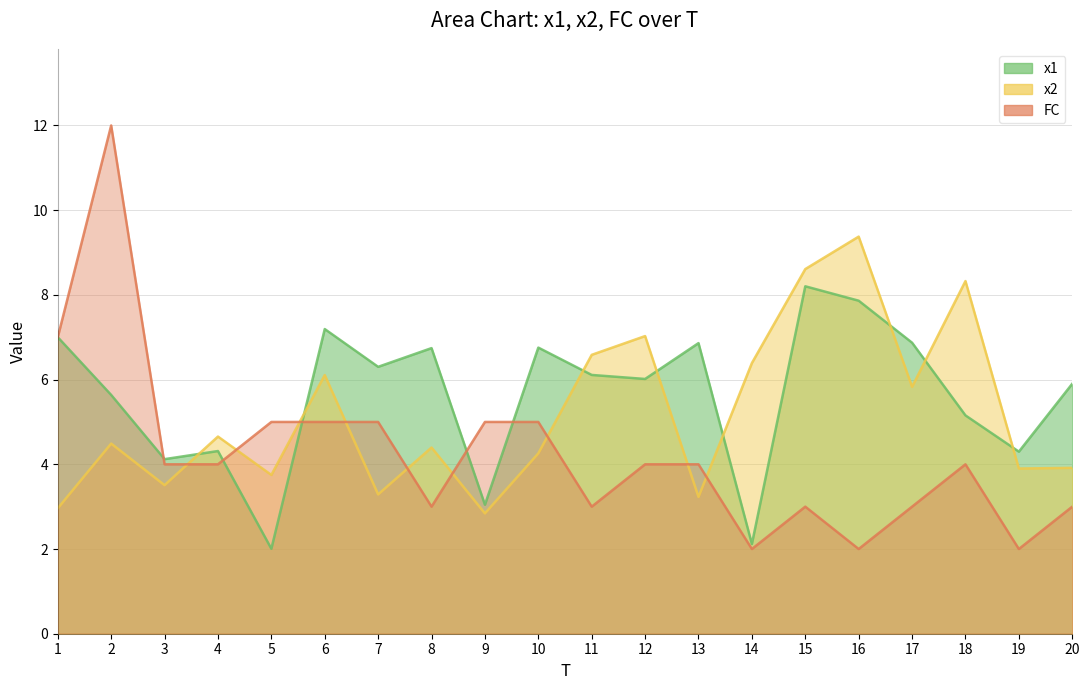

Between 17 and 9, which is larger?

17